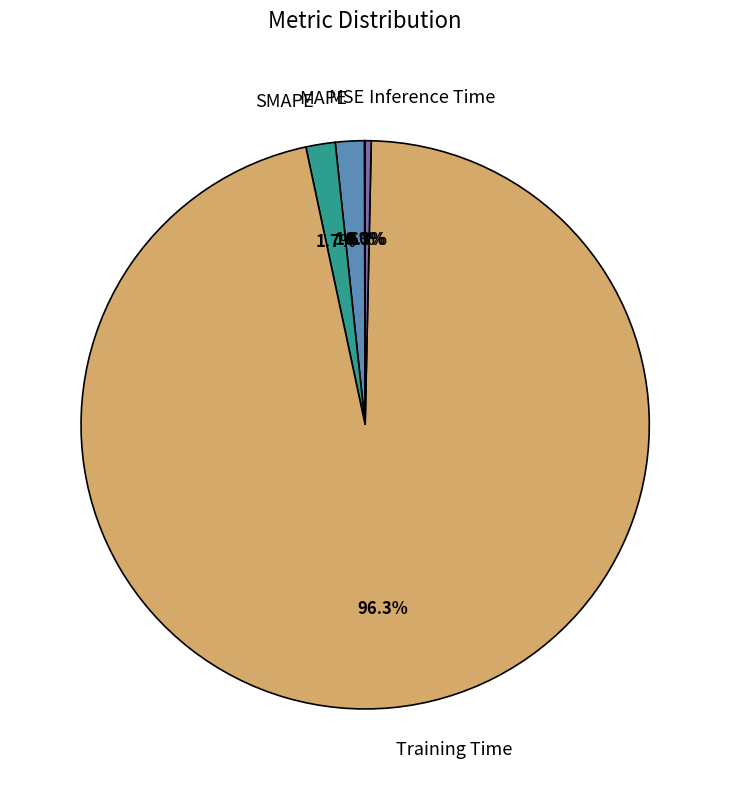

What is the largest slice in the pie chart?

Training Time